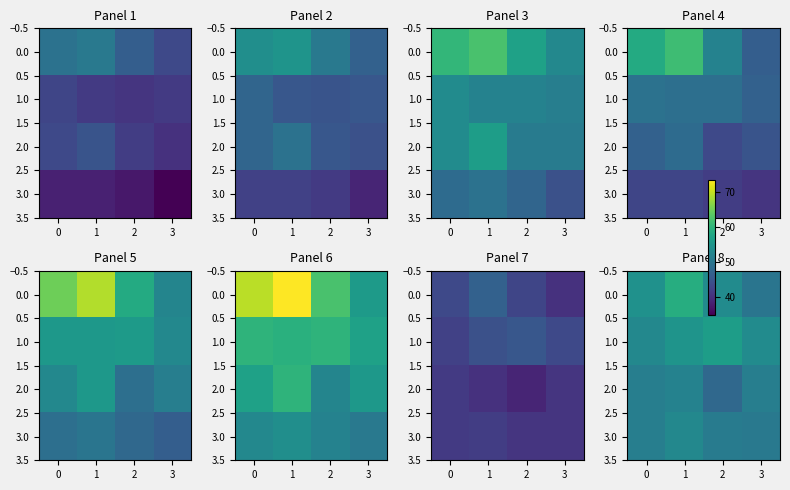

True or false: 2.0 has a value of 48.0 at 2.

True